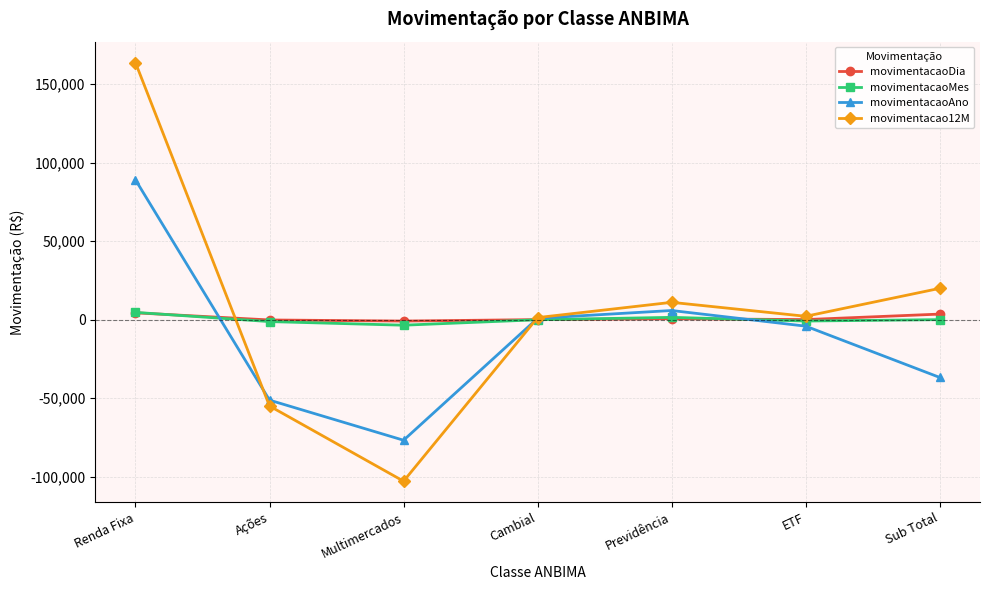

Is it true that movimentacaoAno equals -119653.2 at Multimercados?

False